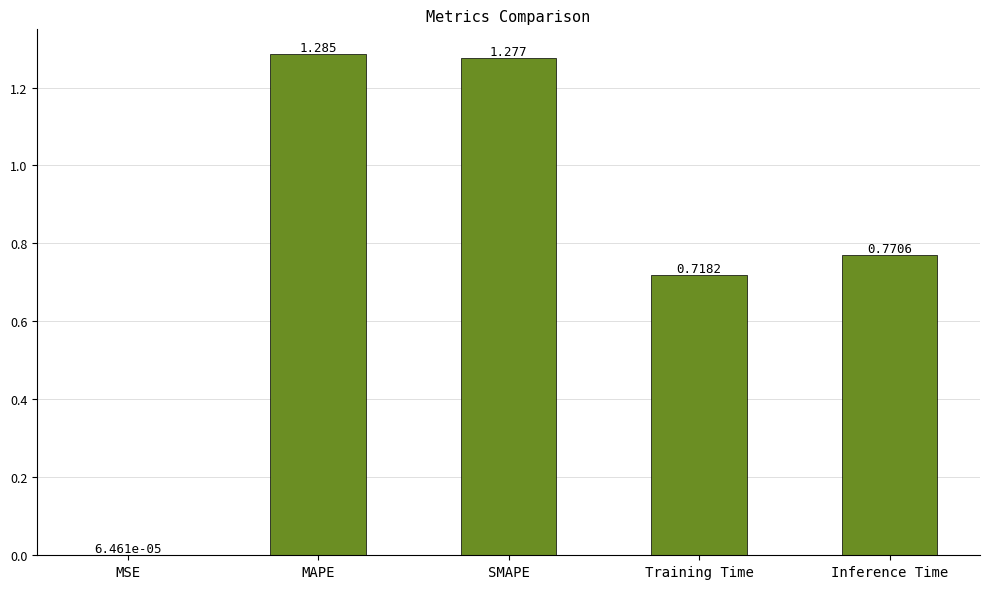

Which category has the highest value across all series?

MAPE